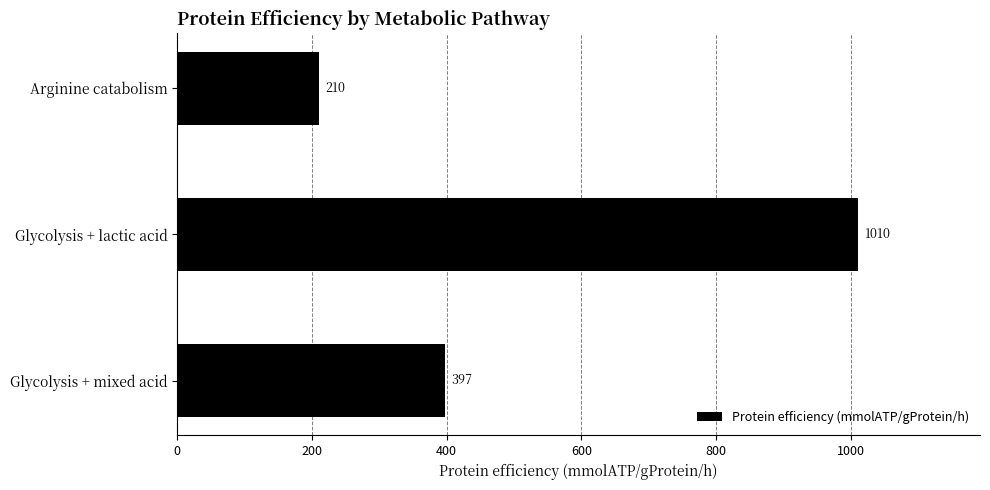

Is it true that the value at Arginine catabolism is 210?

True